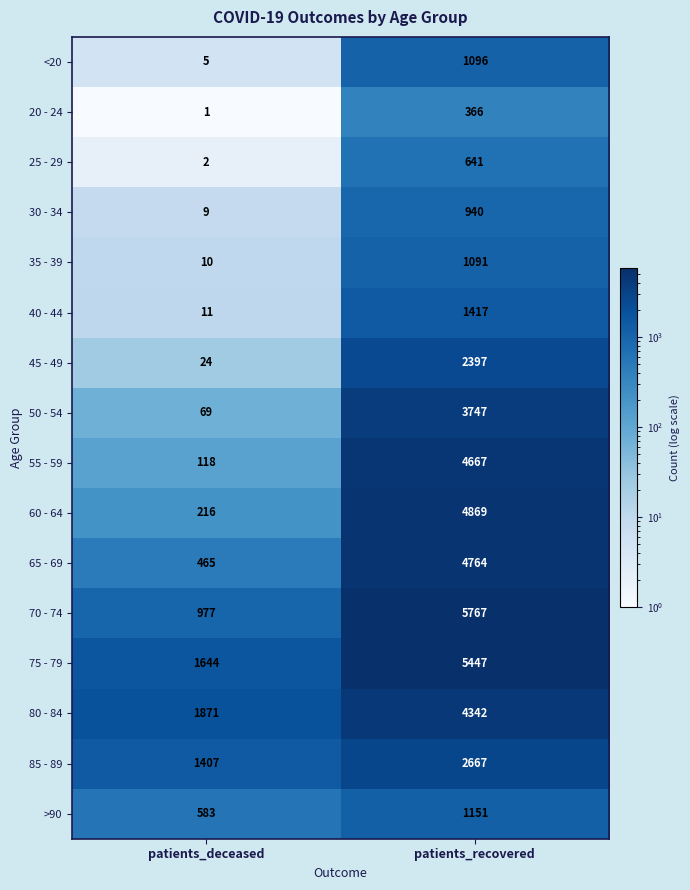

Which series has the widest spread of values?

70 - 74